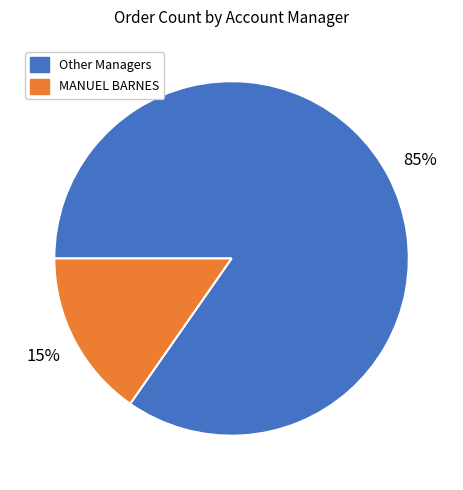

Is there a majority slice in this chart?

Yes